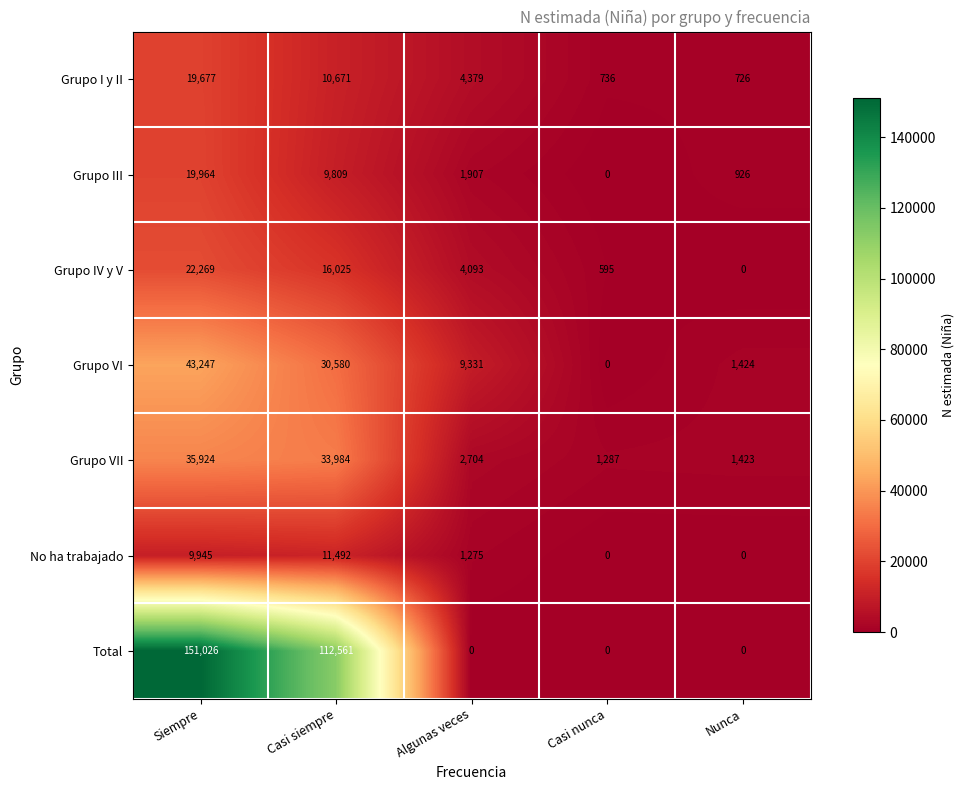

Rank the series by their maximum value, from highest to lowest.

Total, Grupo VI, Grupo VII, Grupo IV y V, Grupo III, Grupo I y II, No ha trabajado